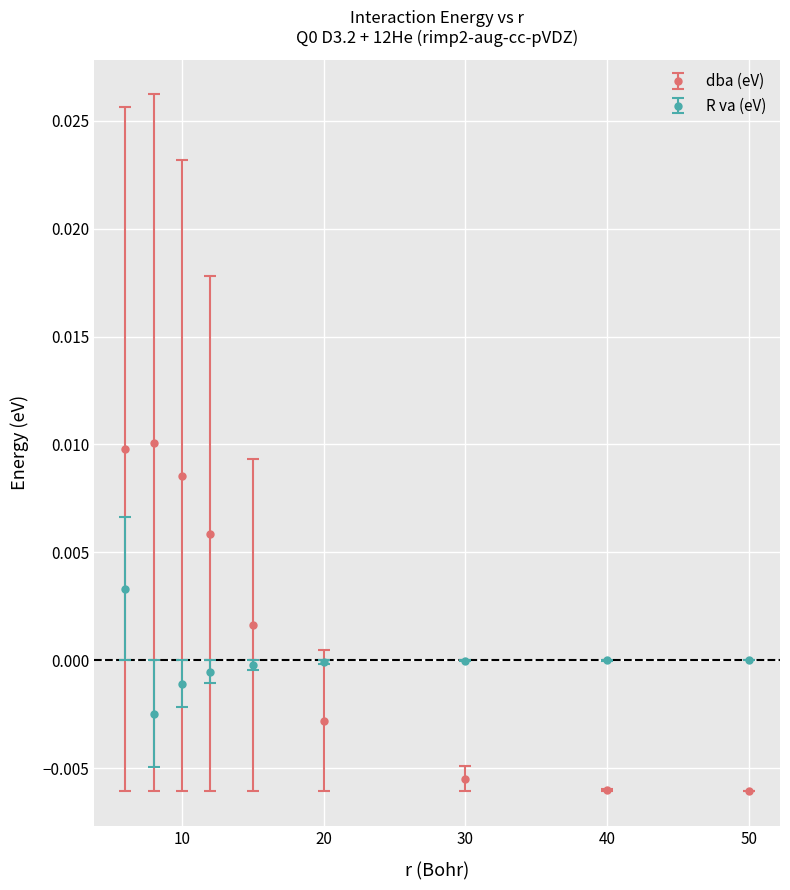

Which series has the largest range (max minus min)?

dba (eV)